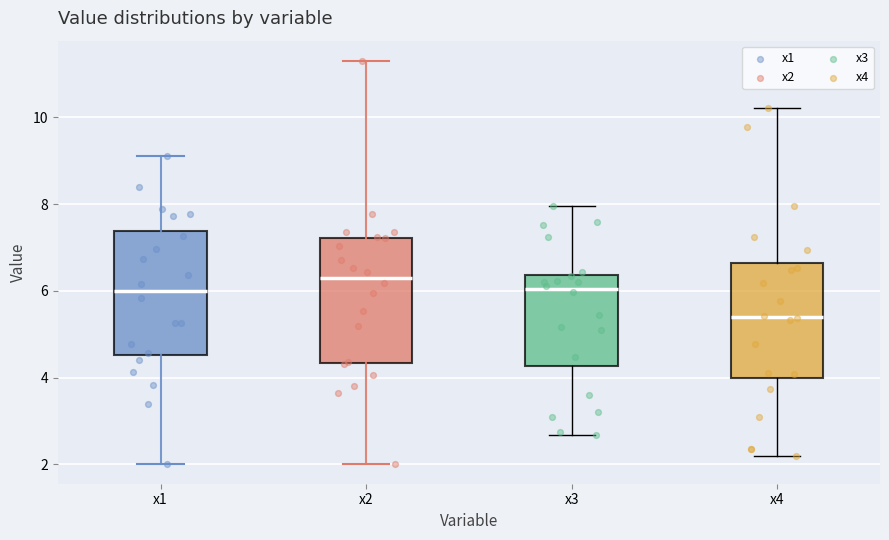

Reading left to right, transcribe this box plot: for each box, give where its median line is, the range the box spans, and where its two whiskers end, as read against the y-axis. The values are not printed on the chart, so give them approximately, as read against the axis.

x1: median 6.0, box 4.6 to 7.4, whiskers 2.0 to 9.2
x2: median 6.4, box 4.4 to 7.2, whiskers 2.0 to 11.2
x3: median 6.0, box 4.2 to 6.4, whiskers 2.6 to 8.0
x4: median 5.4, box 4.0 to 6.6, whiskers 2.2 to 10.2